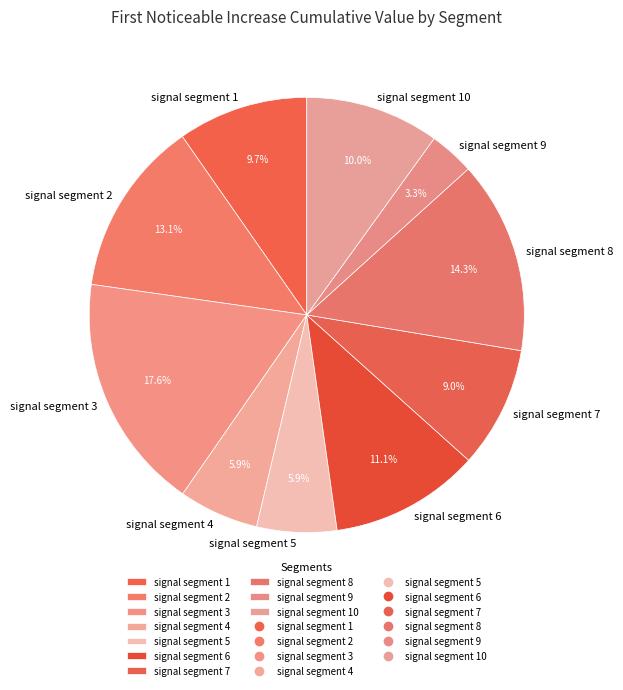

What percentage is NOT represented by signal segment 9?

96.7%